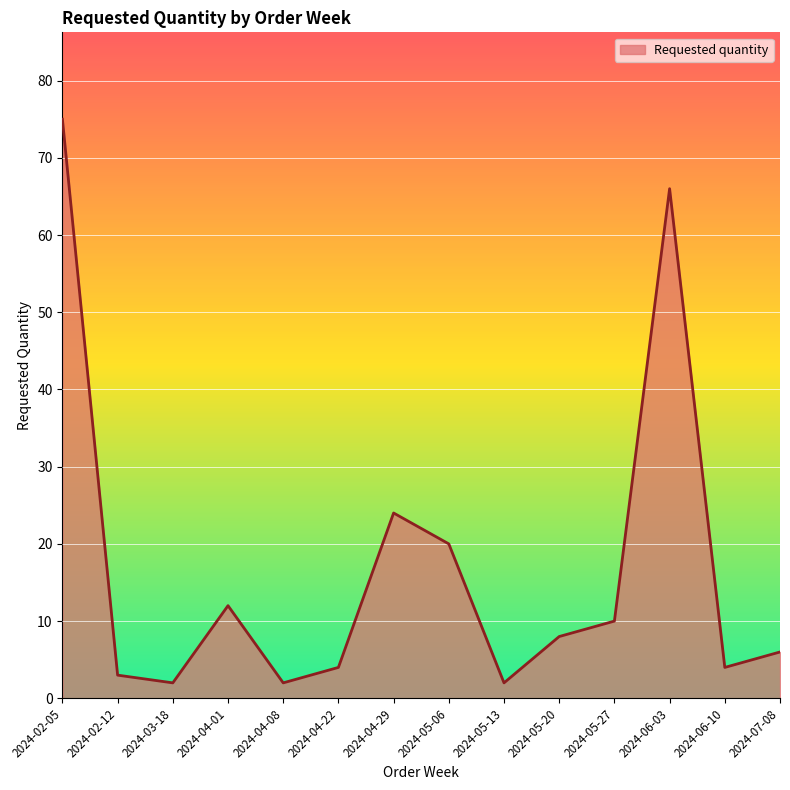

How many lines are shown in the chart?

1